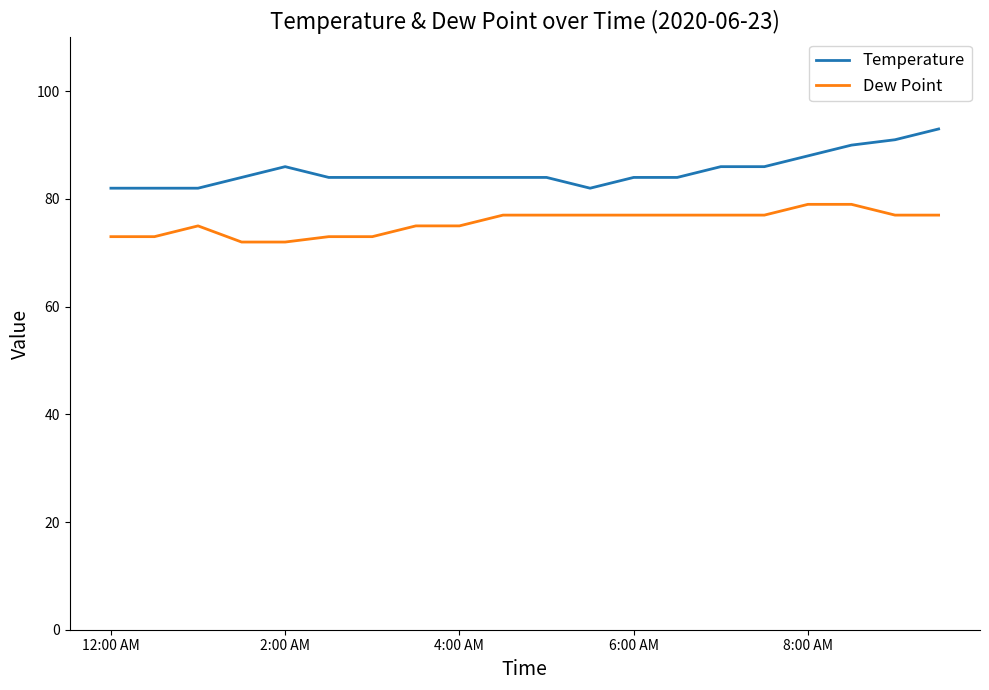

What is the difference between the maximum and minimum values in the Temperature series?

11